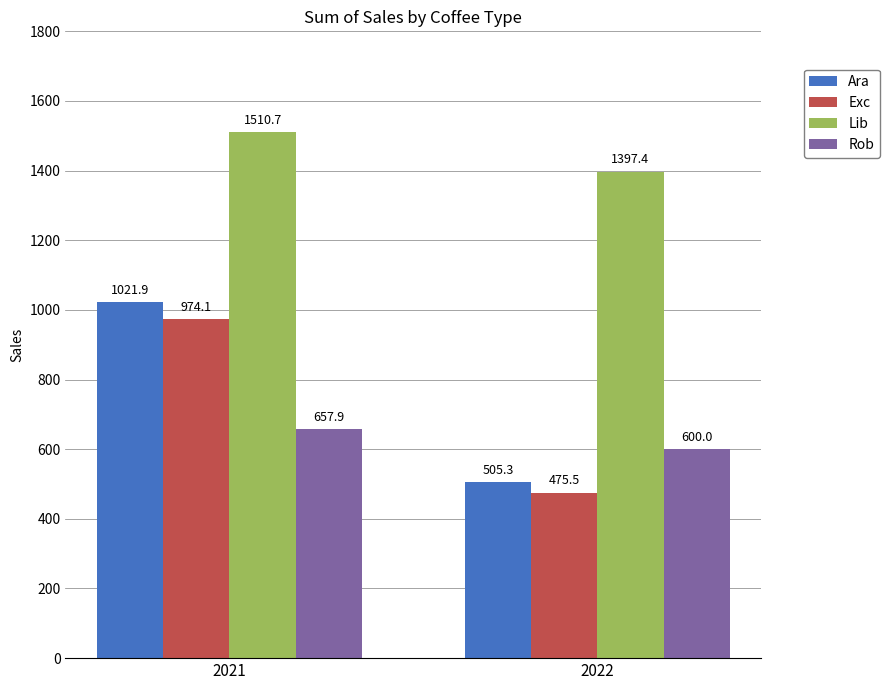

At which category is the sum across all series the highest?

2021